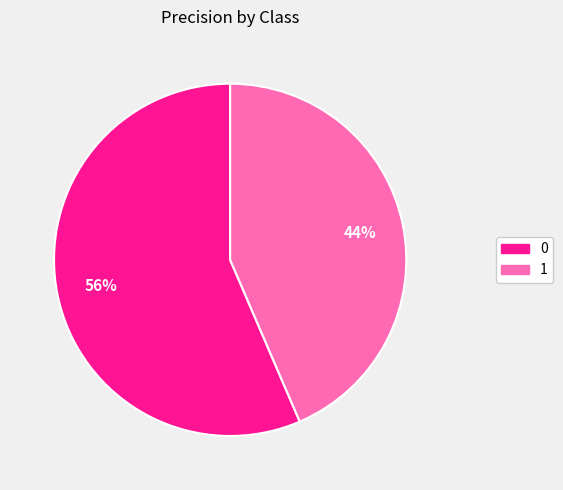

To the nearest percent, what is the combined percentage of 1 and 0?

100%